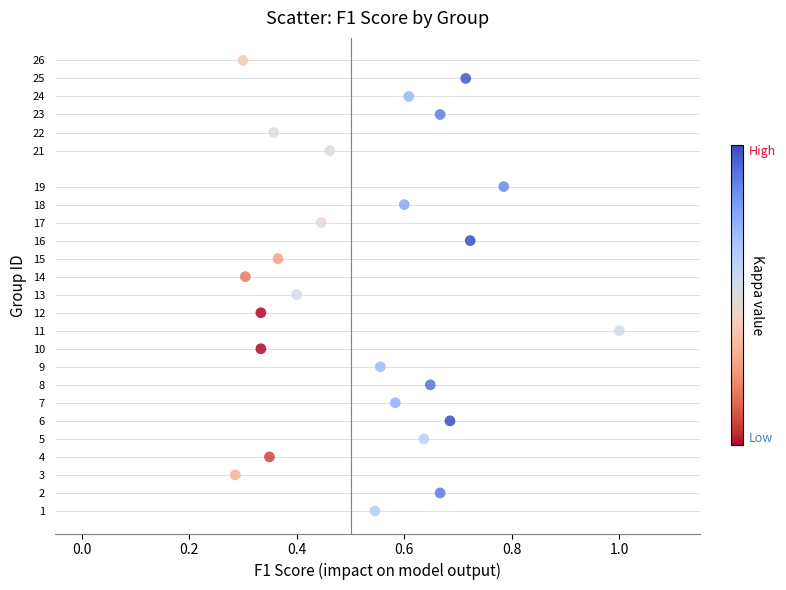

What is the range of Y values (max minus min)?

25